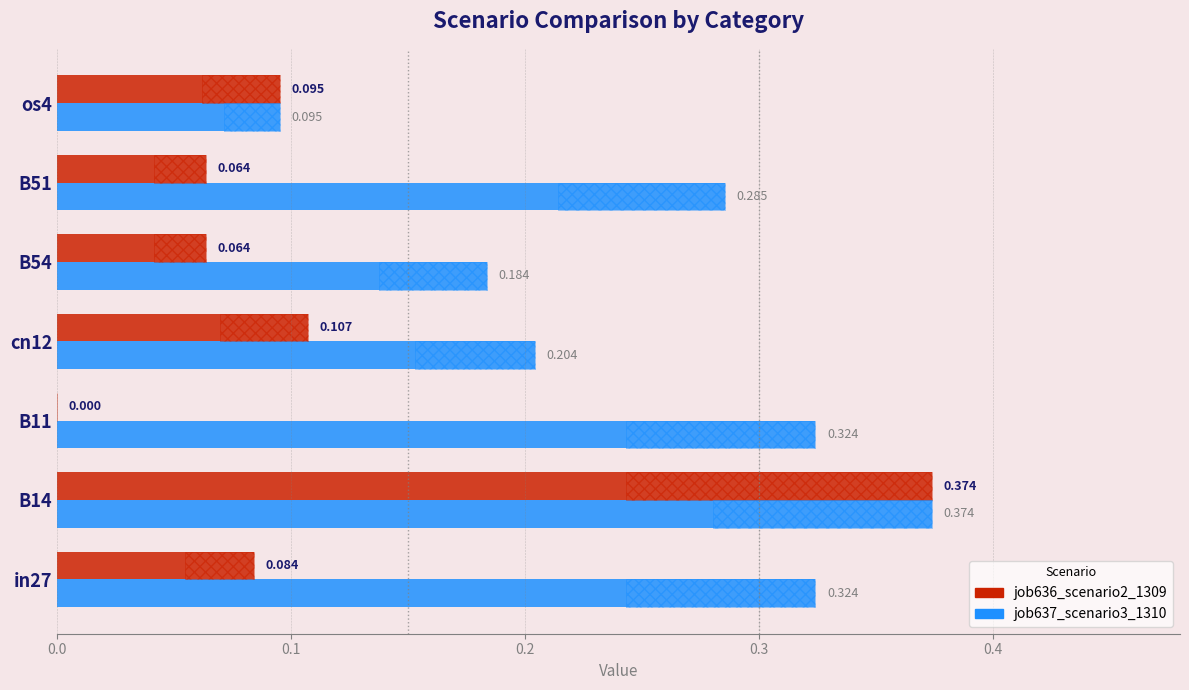

At B54, list the series in order from largest to smallest.

job637_scenario3_1310, job636_scenario2_1309